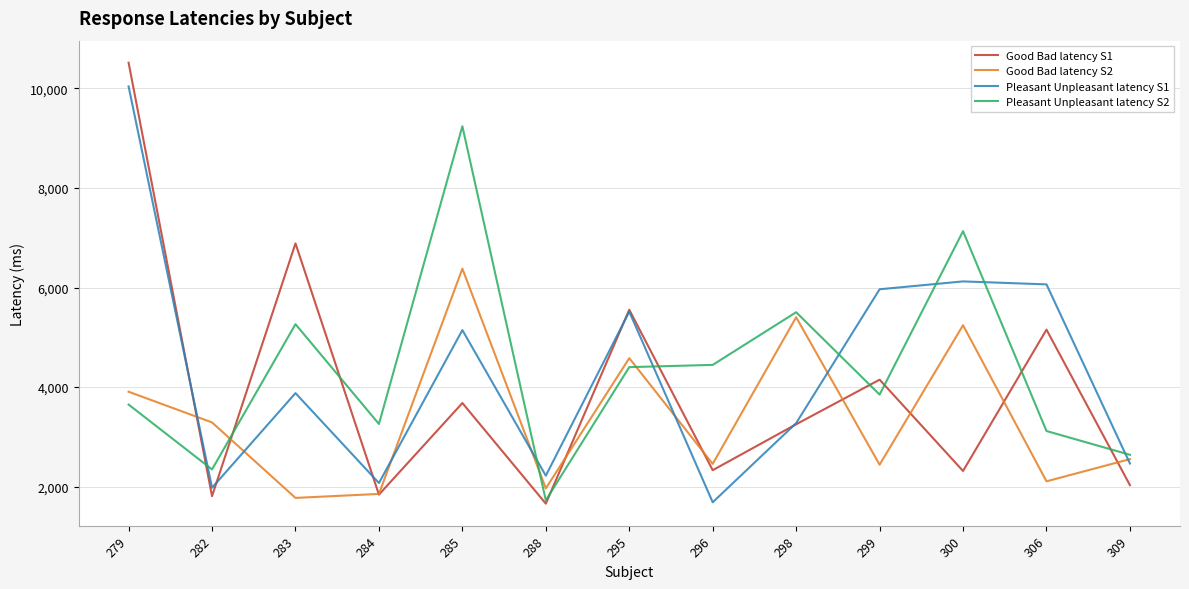

The Pleasant Unpleasant latency S1 series shows 3449 at 309. True or false?

False